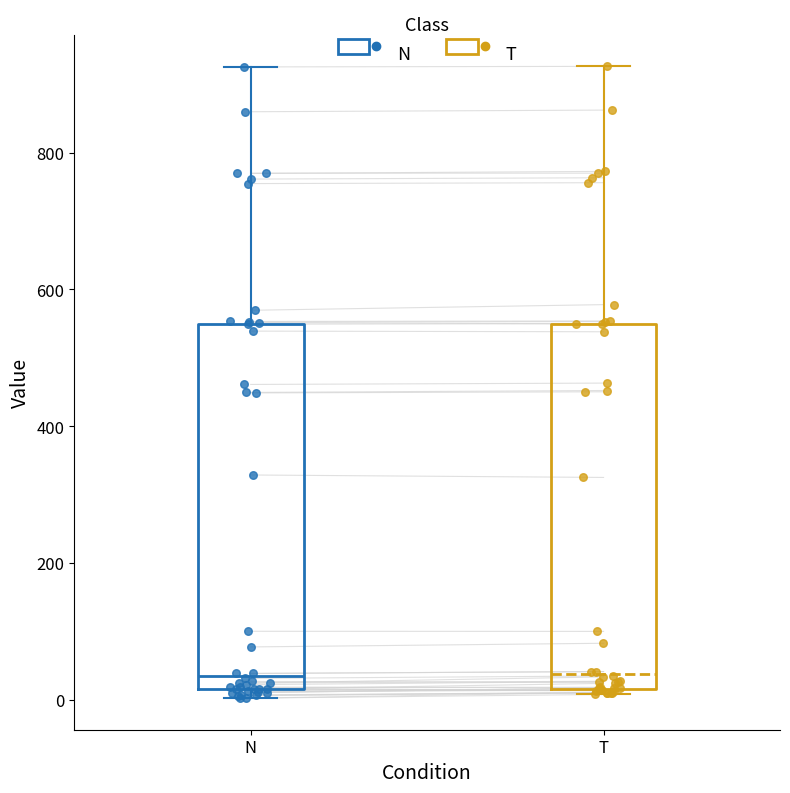

Reading left to right, read every box against the y-axis: the position of its median line, the range the box covers, and the ends of its whiskers. The values are not printed on the chart, so give them approximately, as read against the axis.

N: median 40, box 20 to 540, whiskers 0 to 920
T: median 40, box 20 to 540, whiskers 0 to 920